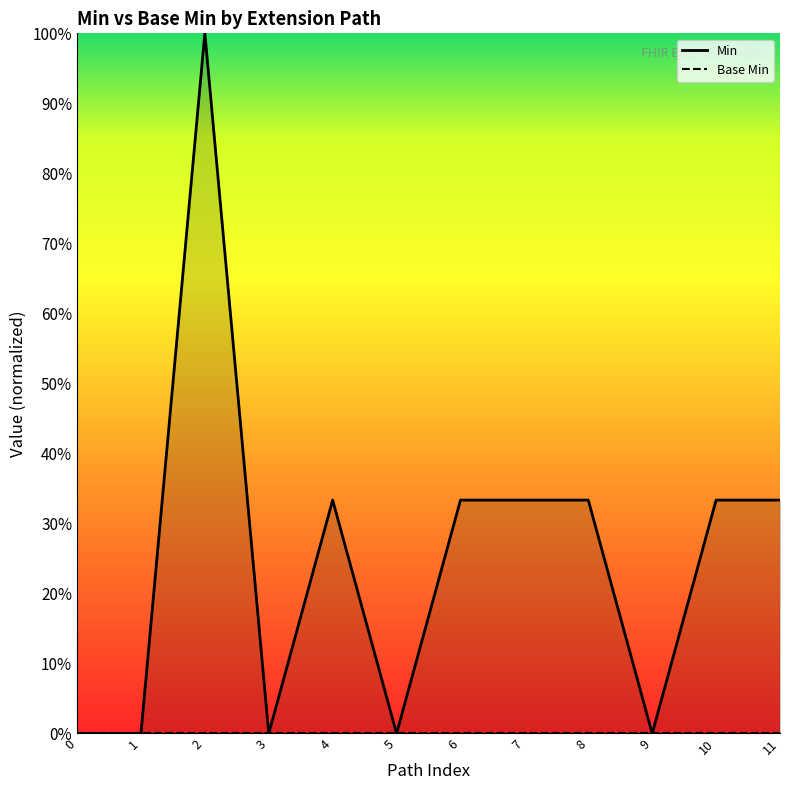

What are all the series names shown in the legend?

Min, Base Min